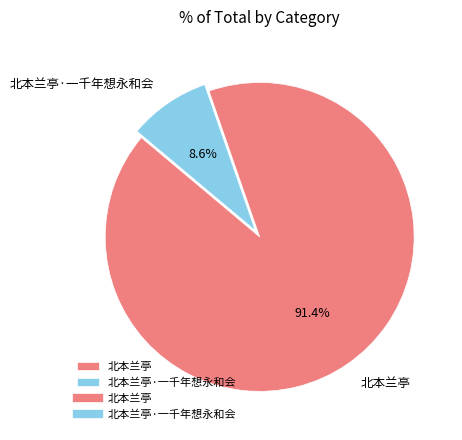

Rank the categories by value from lowest to highest.

北本兰亭·一千年想永和会, 北本兰亭